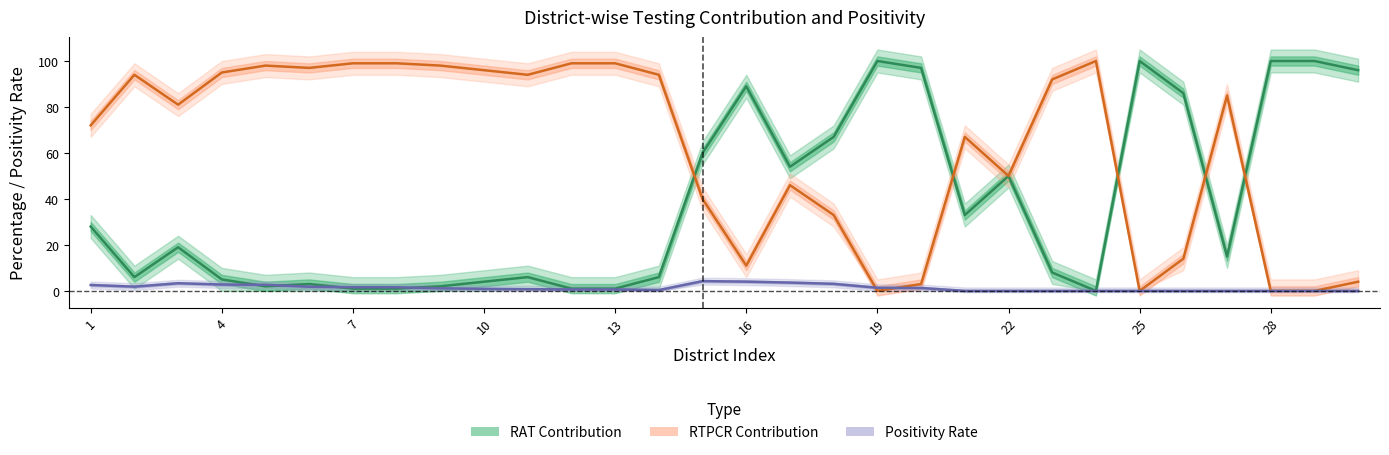

How many data points in Positivity Rate are less than 1?

15